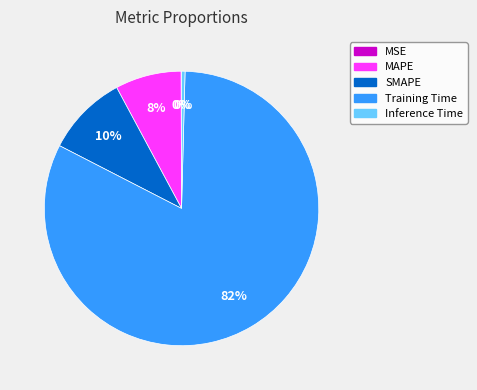

Does Training Time account for over 50% of the chart?

Yes